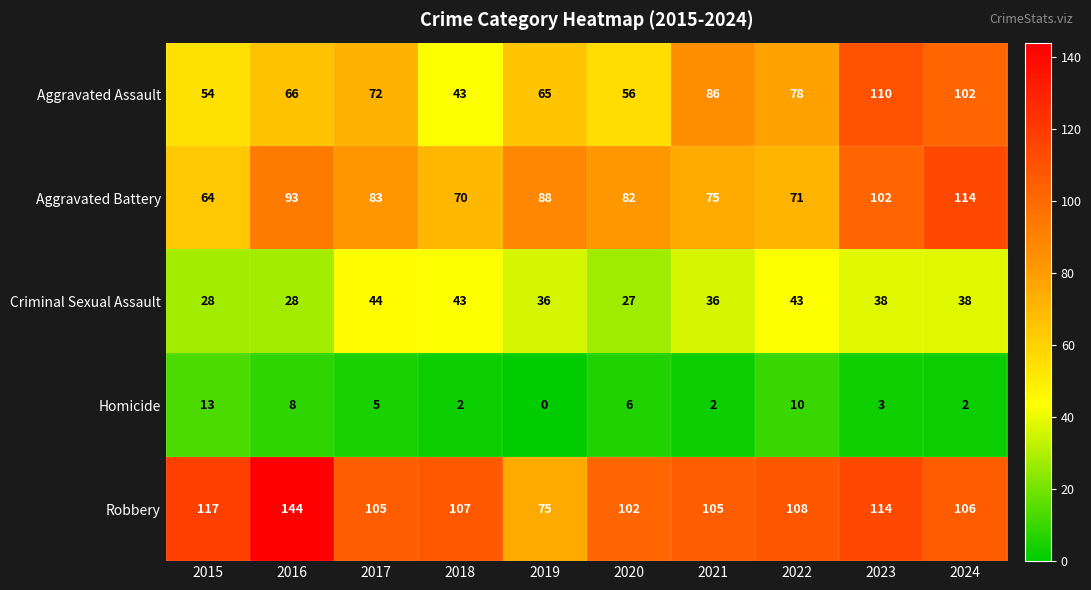

Is it true that Aggravated Assault equals 54 at 2015?

True